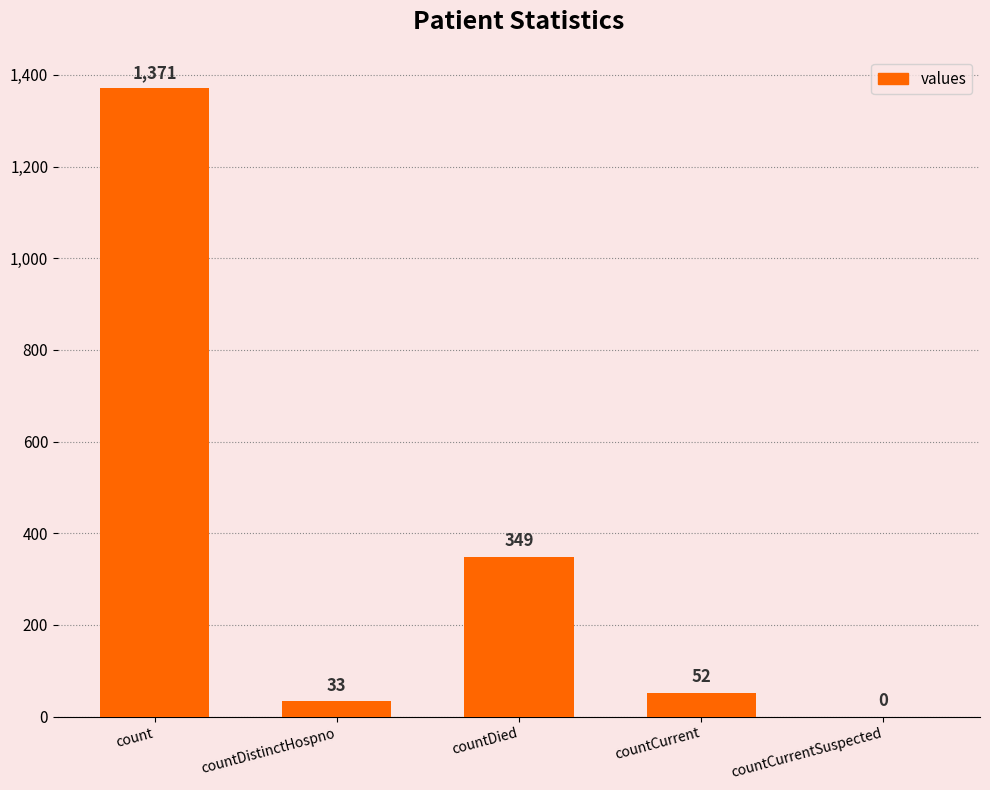

The value at countCurrentSuspected is -934. True or false?

False